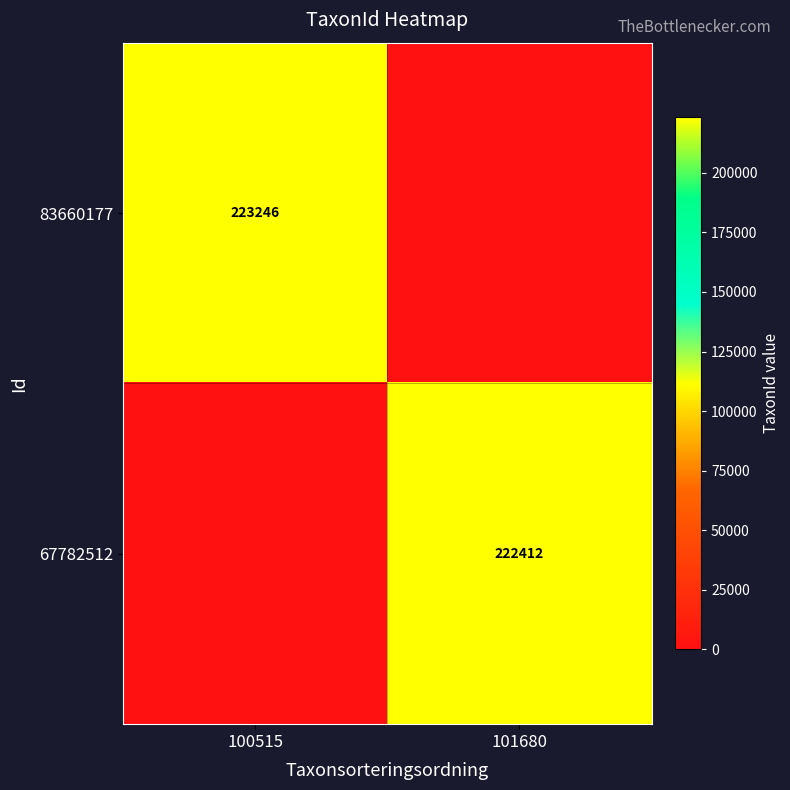

Is it true that 67782512 equals 75464 at 101680?

False